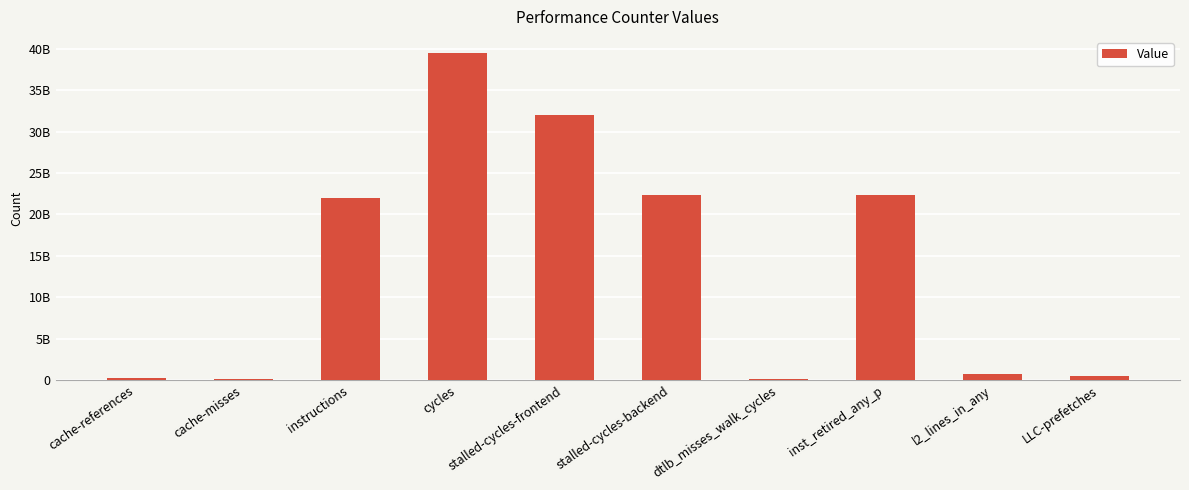

Are the bars horizontal?

No